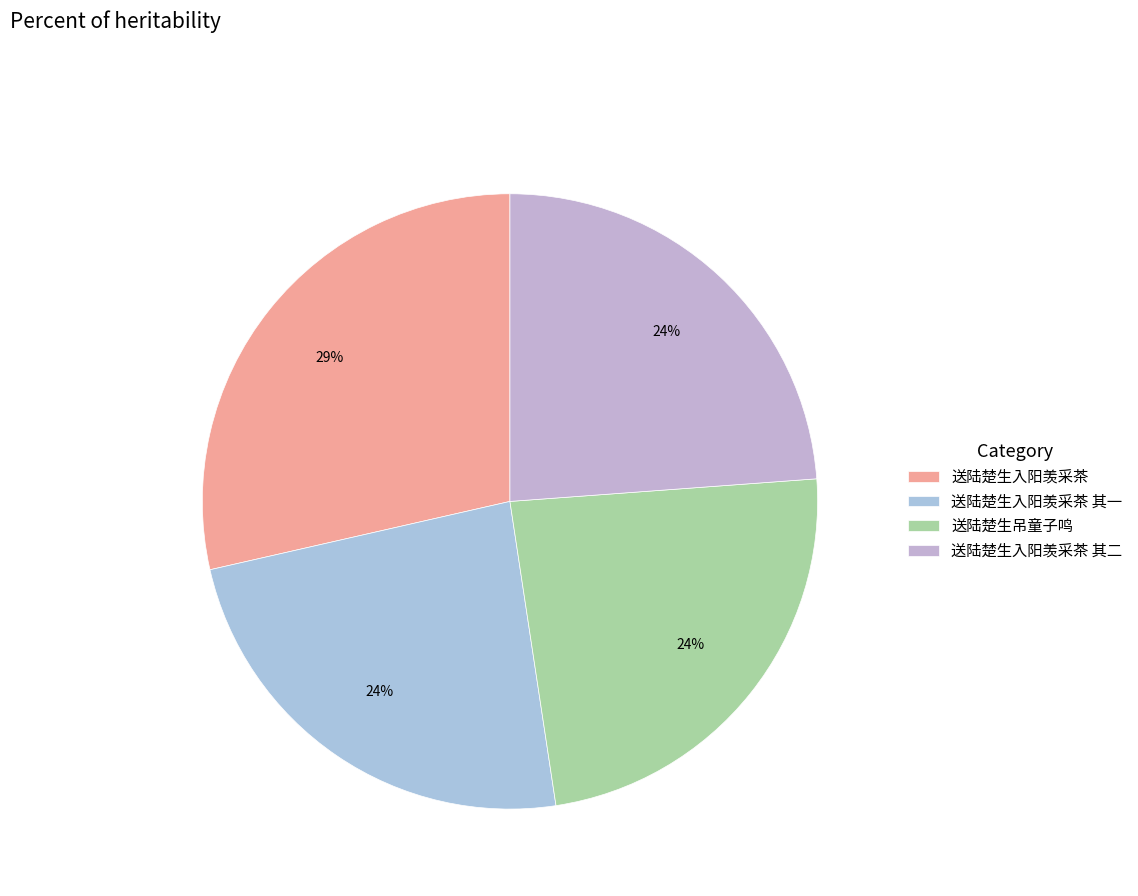

Does any single category account for the majority?

No